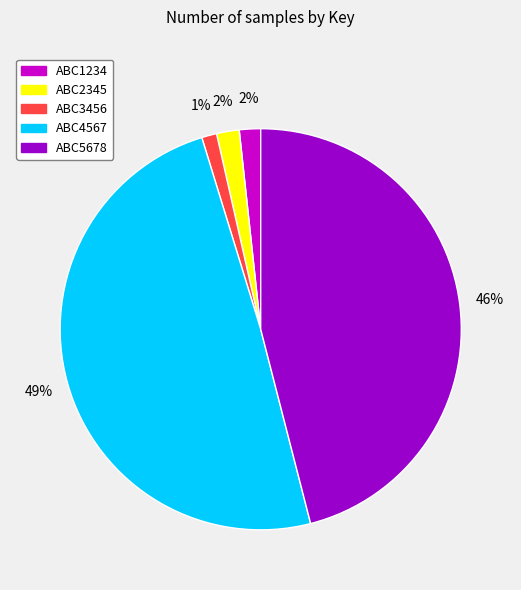

Do ABC1234 and ABC3456 together represent more than half of the pie?

No